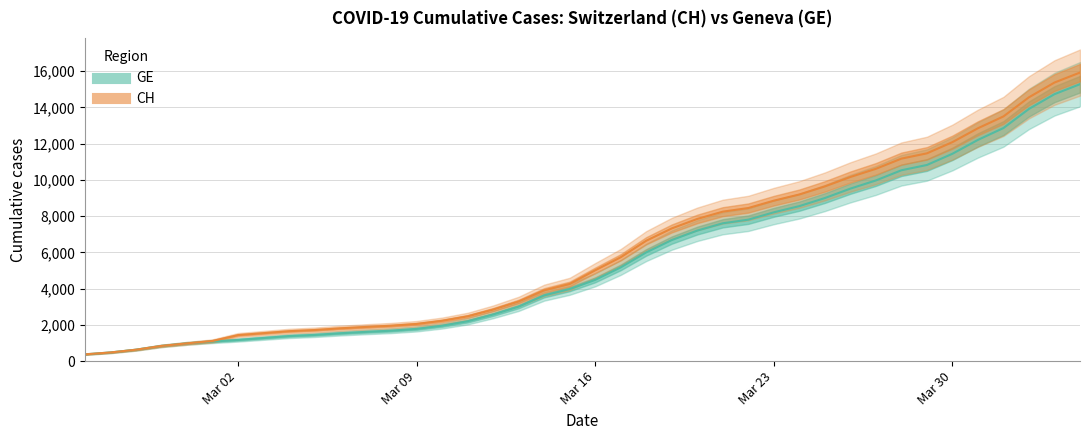

List the series in order of their peak value, lowest first.

GE, CH